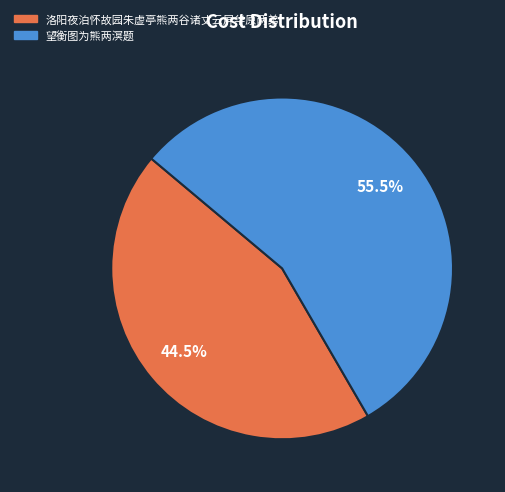

Count the number of slices in the pie.

2